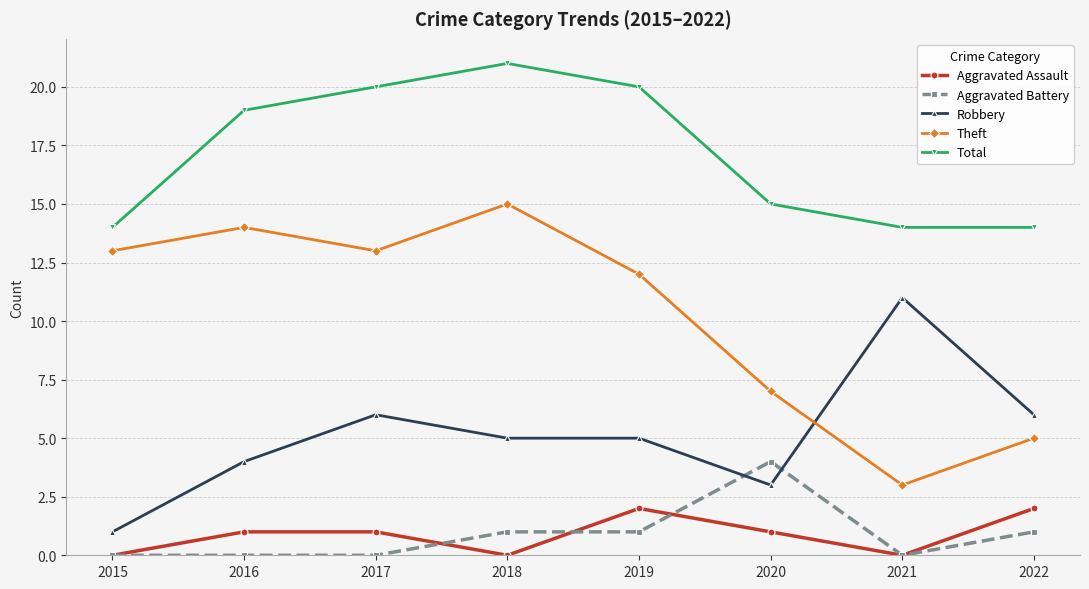

What is the sum of the Theft values at 2016 and 2017?

27